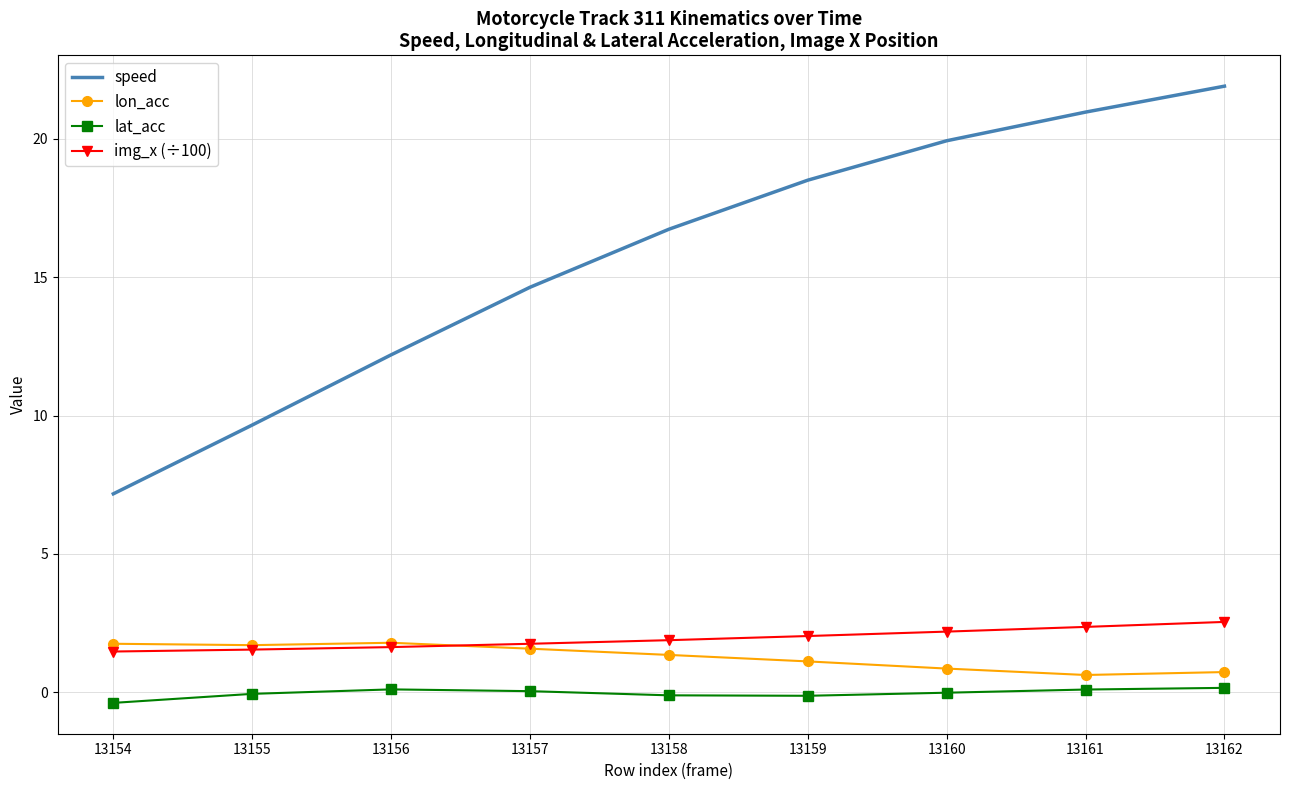

Is the value of speed at 13157 greater than the value of img_x (÷100) at 13156?

Yes